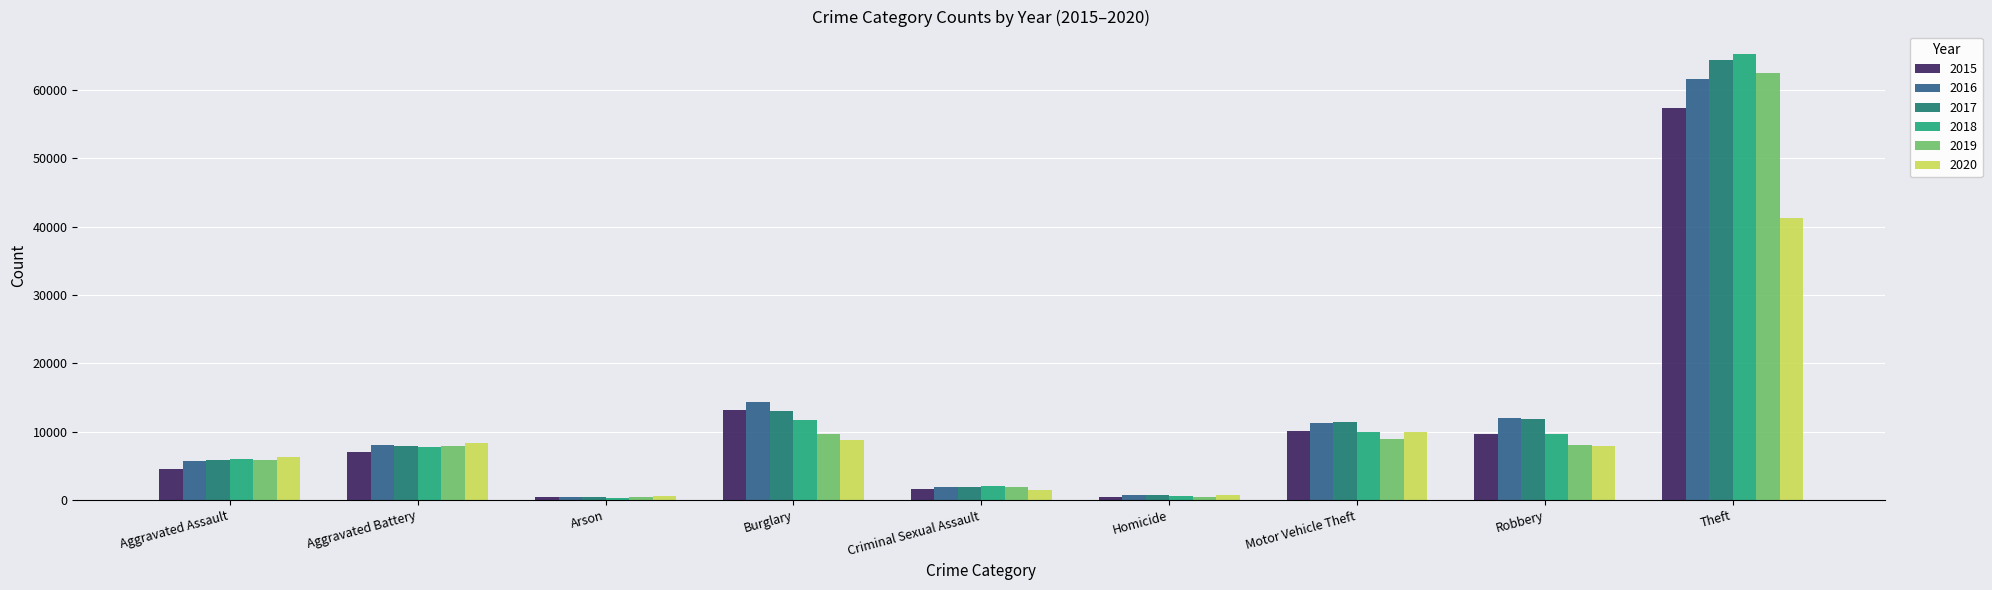

How many bars are there in each group?

6